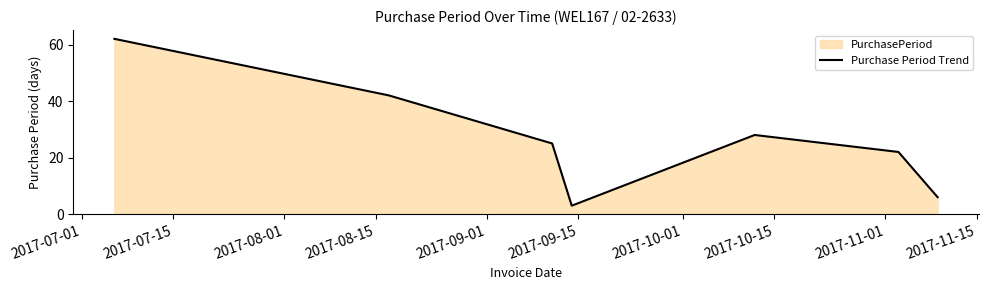

What is the value of the 1st point from the left?

62